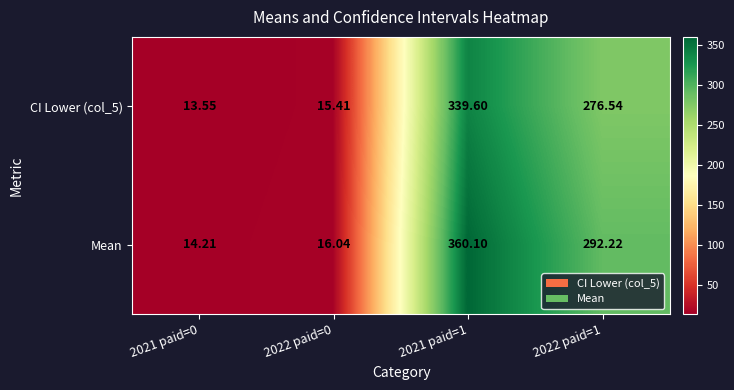

Which series has the largest total across all categories?

Mean